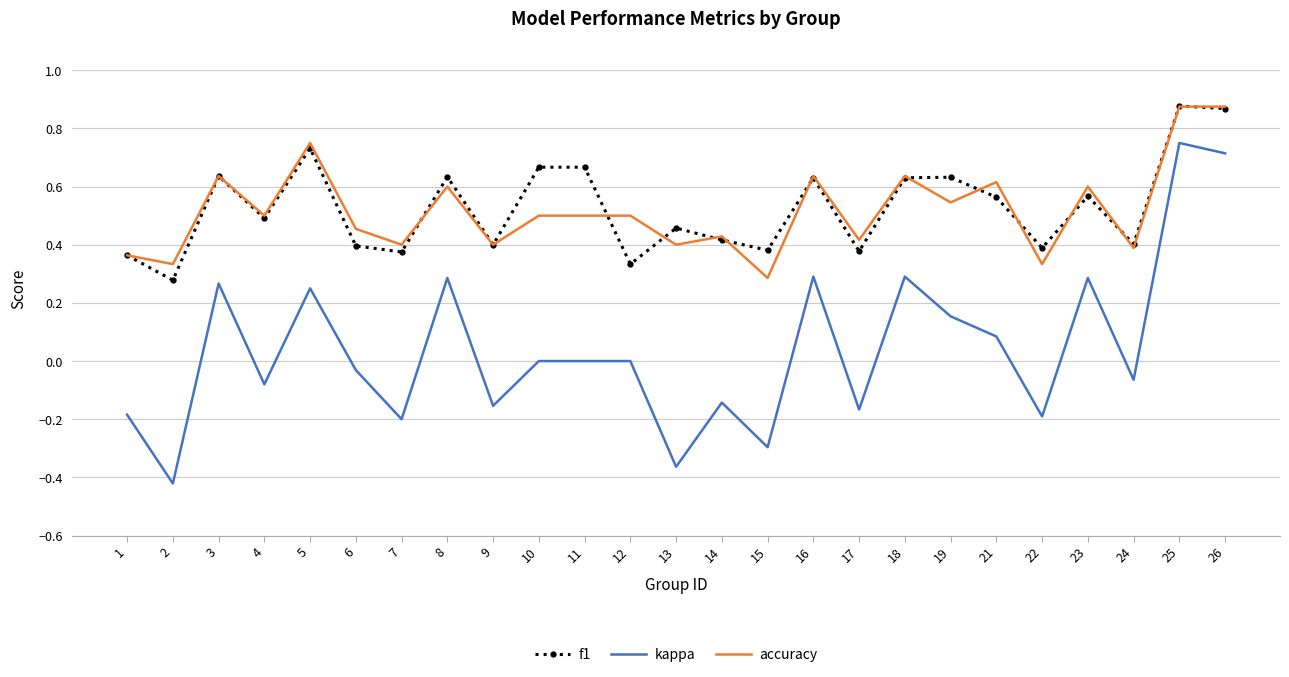

True or false: f1 has a value of 1.0 at 10.

False